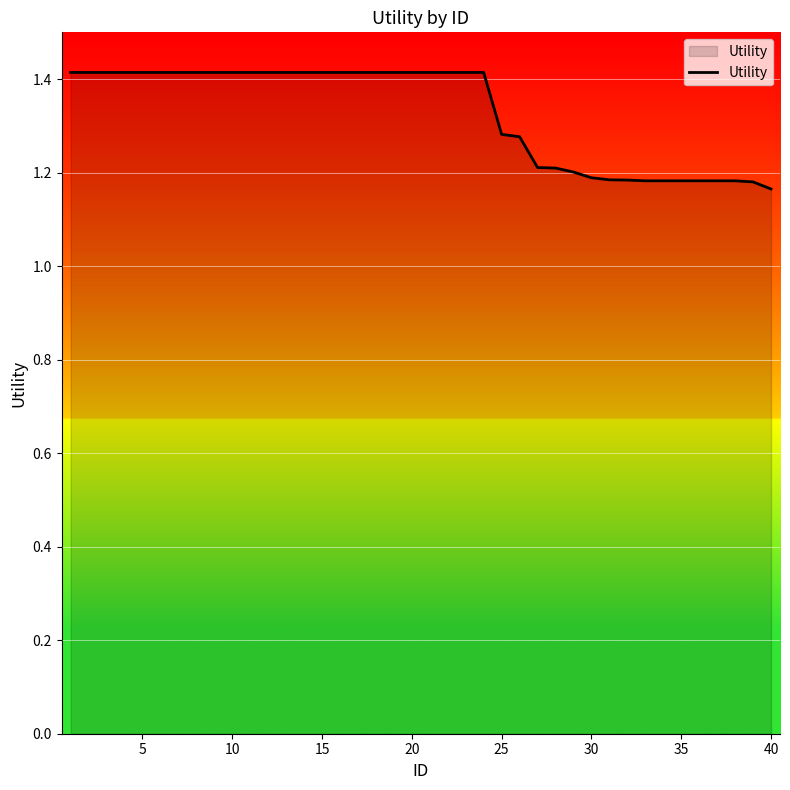

At which label is the value closest to 1?

40